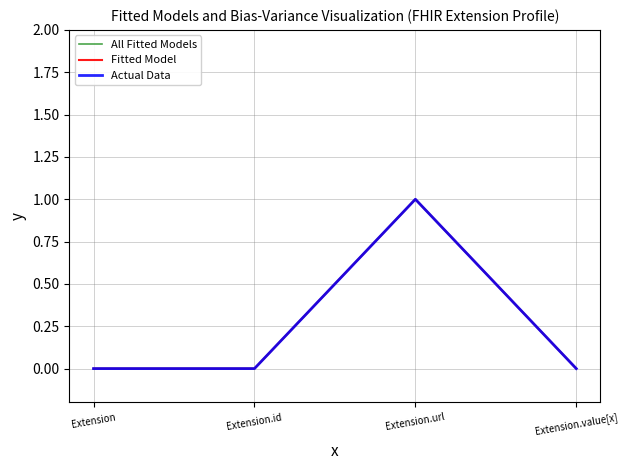

Is this an area chart (filled region under the line)?

No